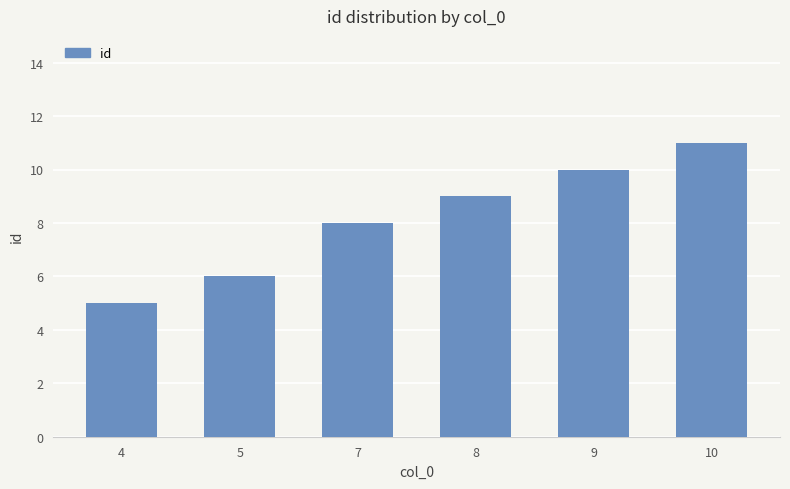

The value at 9 is 17. True or false?

False